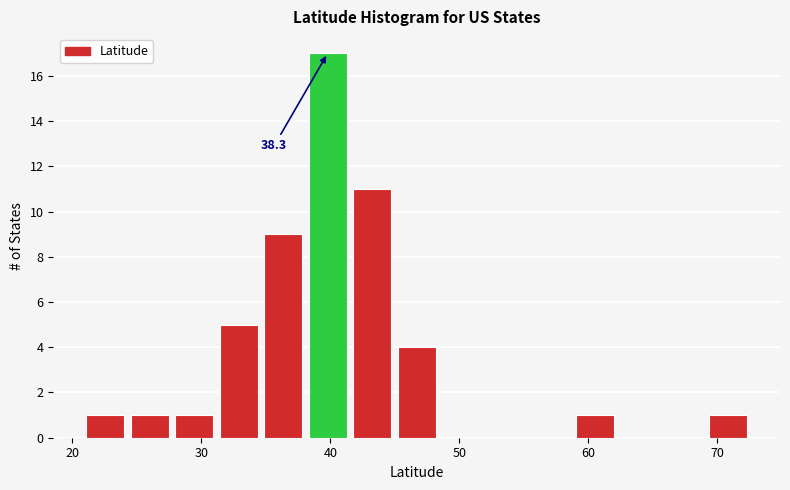

Read against the x-axis, roughly where is the centre of the tallest bar?

40